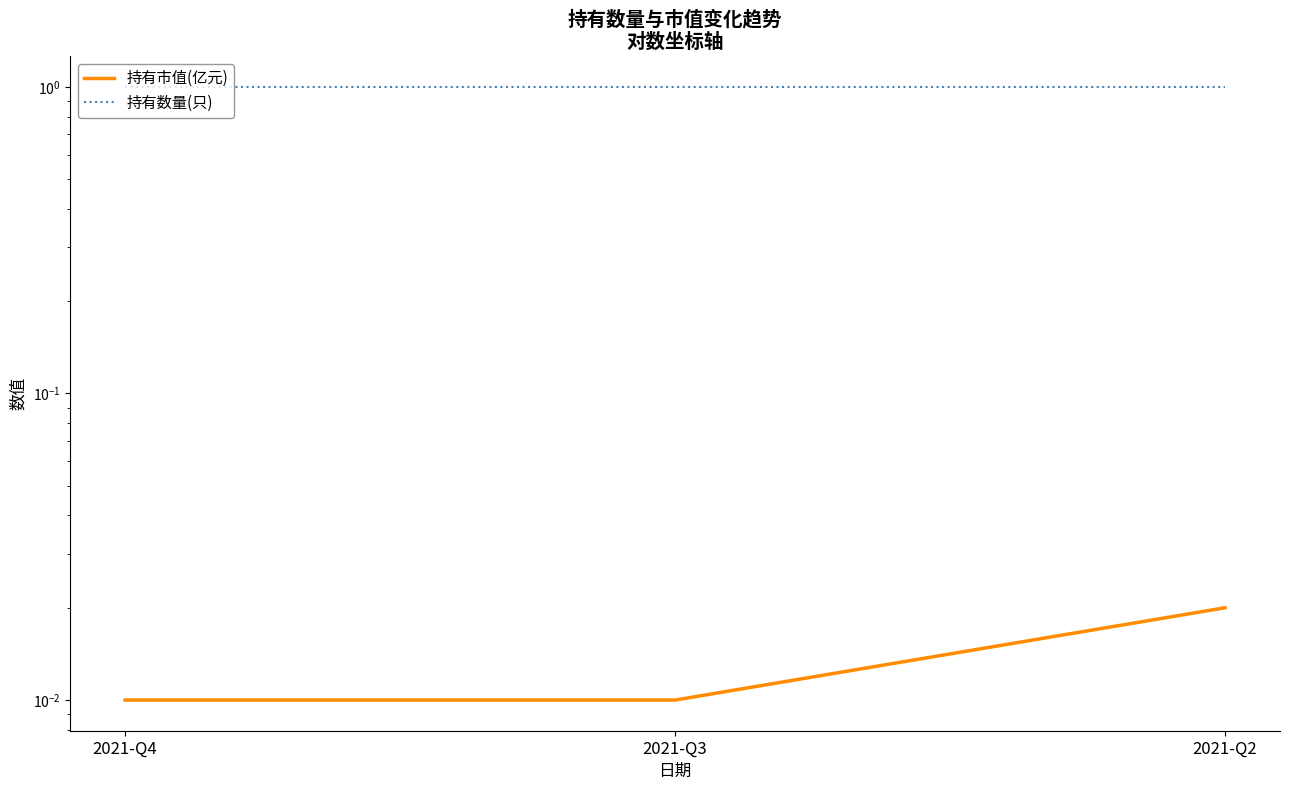

Which series has the largest range (max minus min)?

持有市值(亿元)